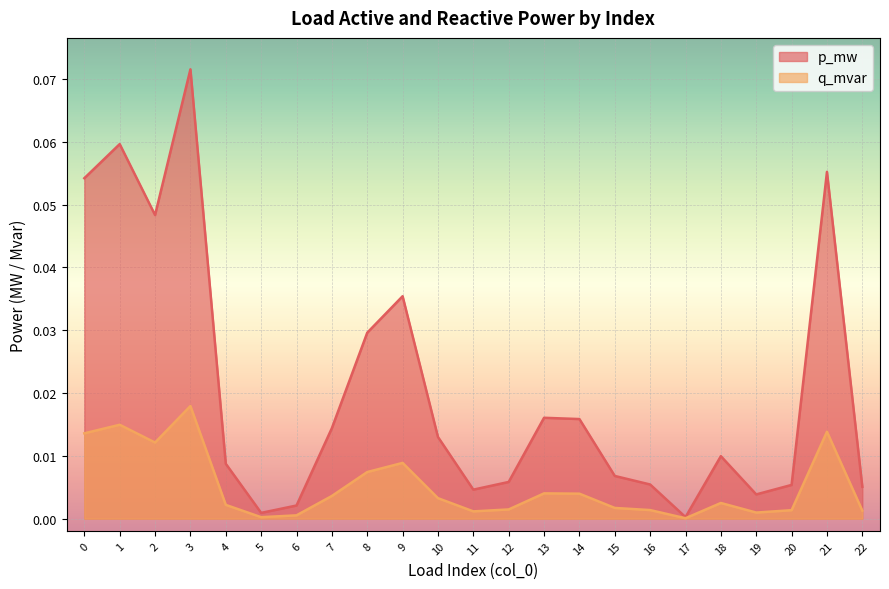

How many lines are shown in the chart?

2